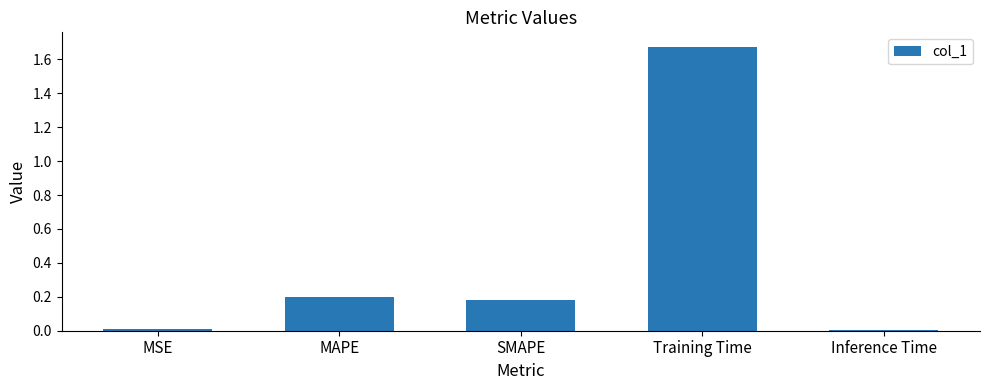

Which label corresponds to the largest value in the chart?

Training Time